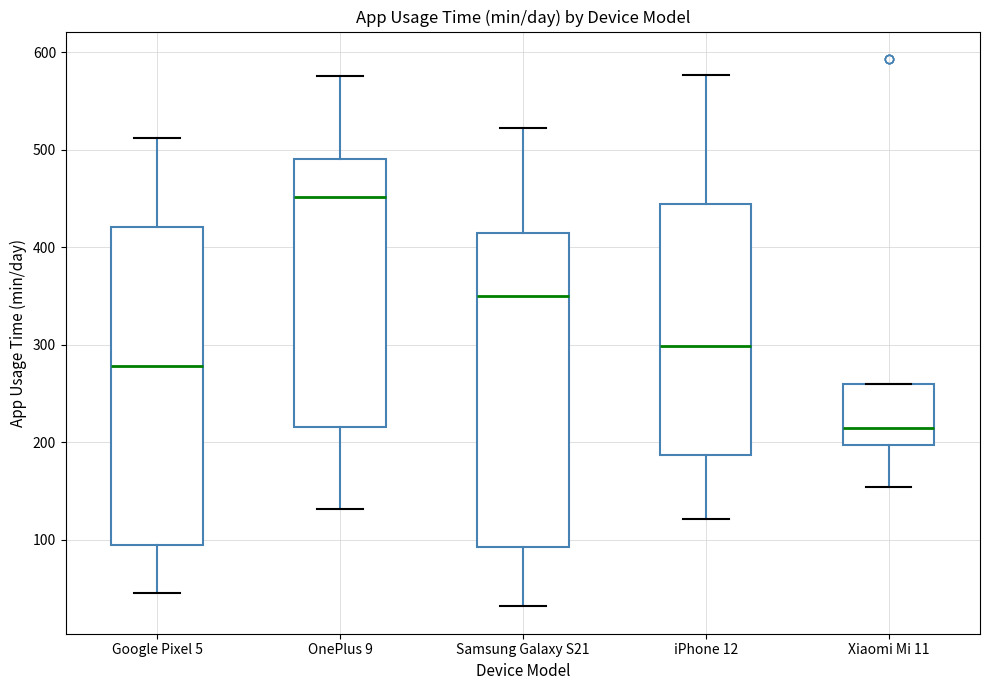

Where does the median line of the box for Samsung Galaxy S21 sit on the y-axis? The values are not printed on the chart, so give them approximately, as read against the axis.

350